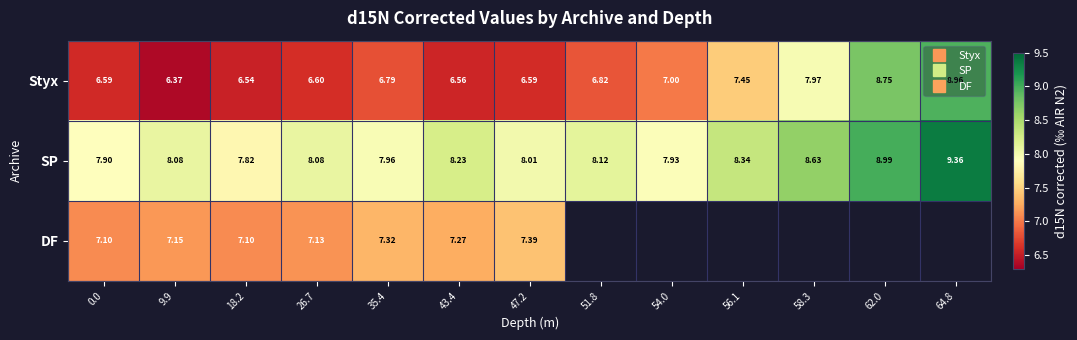

What is the approximate value of DF at 43.4?

7.3